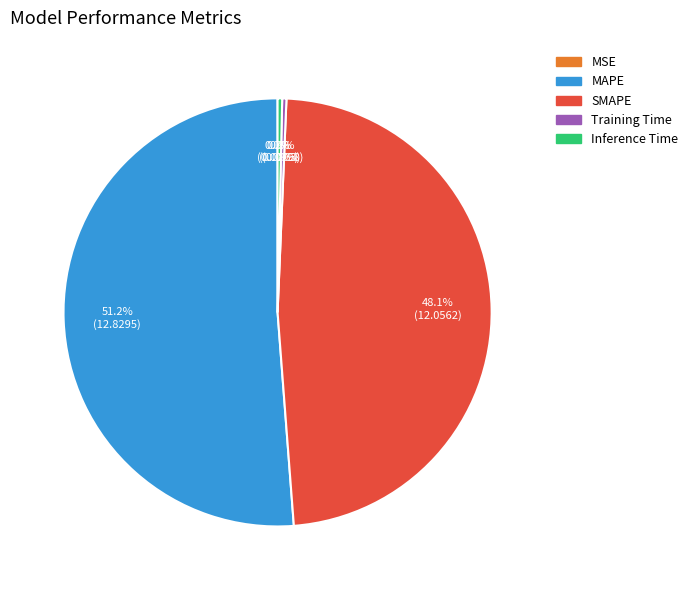

Does SMAPE account for over 50% of the chart?

No